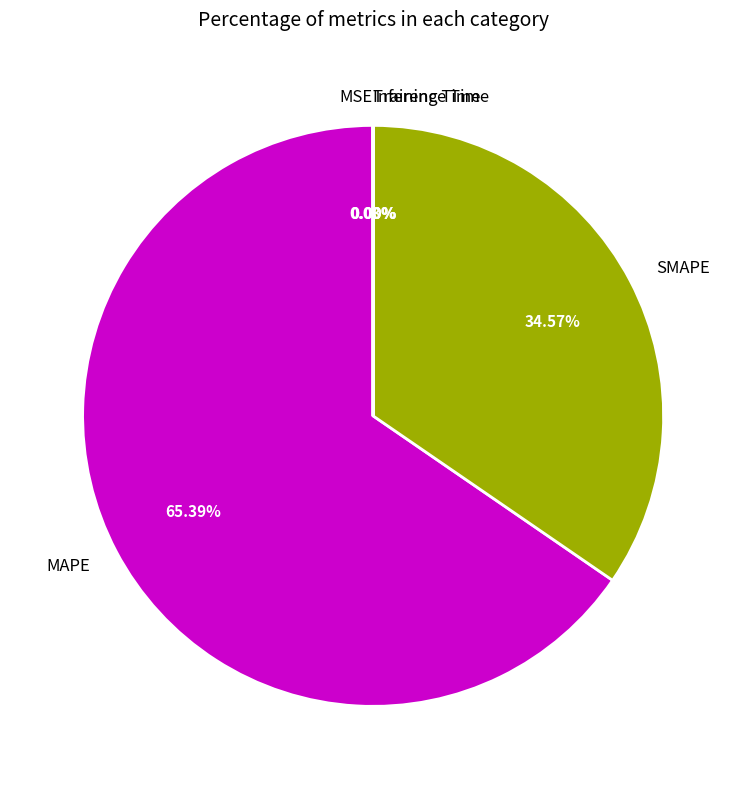

Which slice is the largest?

MAPE